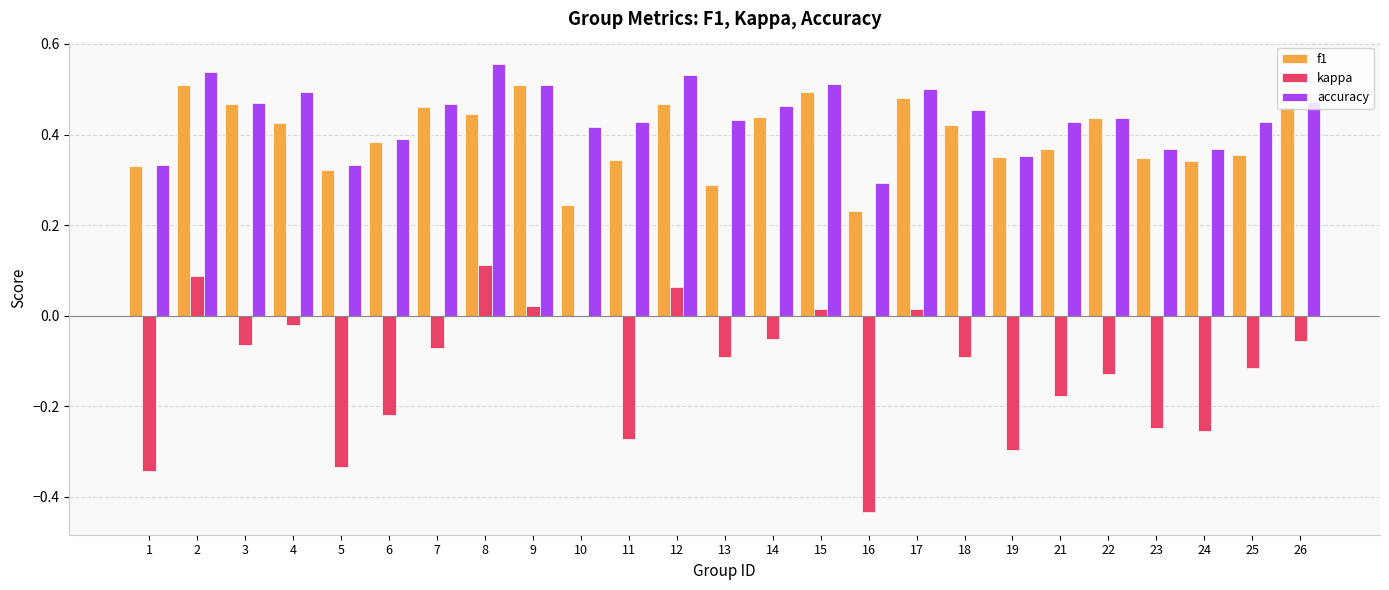

At which label is f1 closest to 0?

16